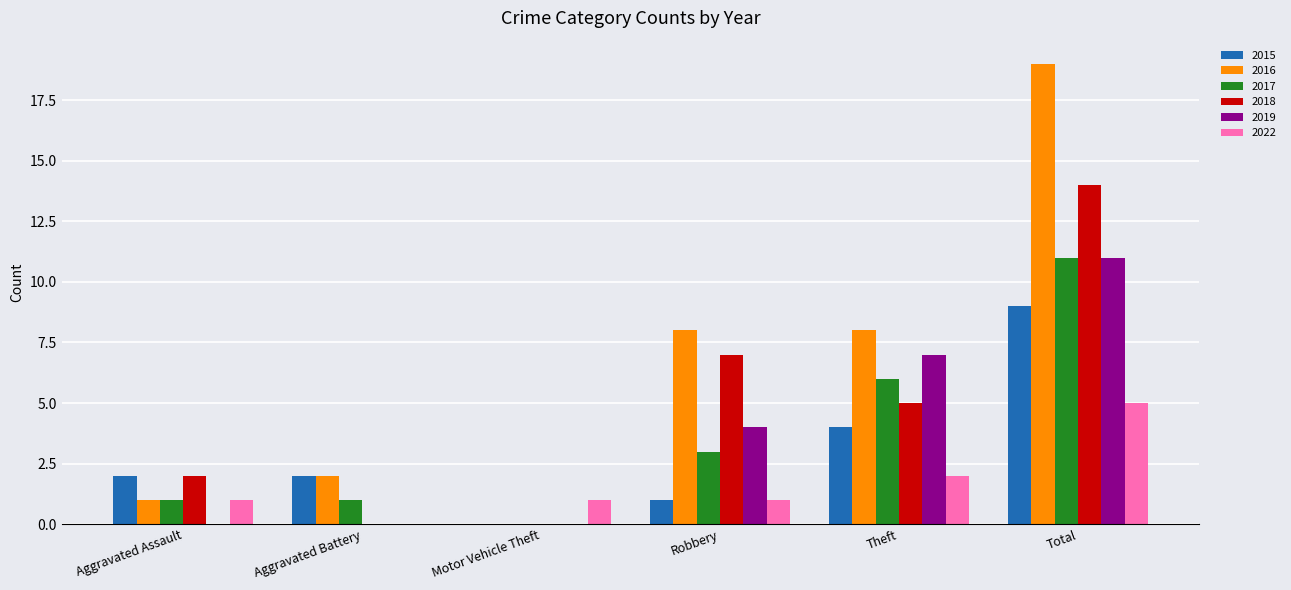

Which series changed the most between Aggravated Battery and Robbery?

2018